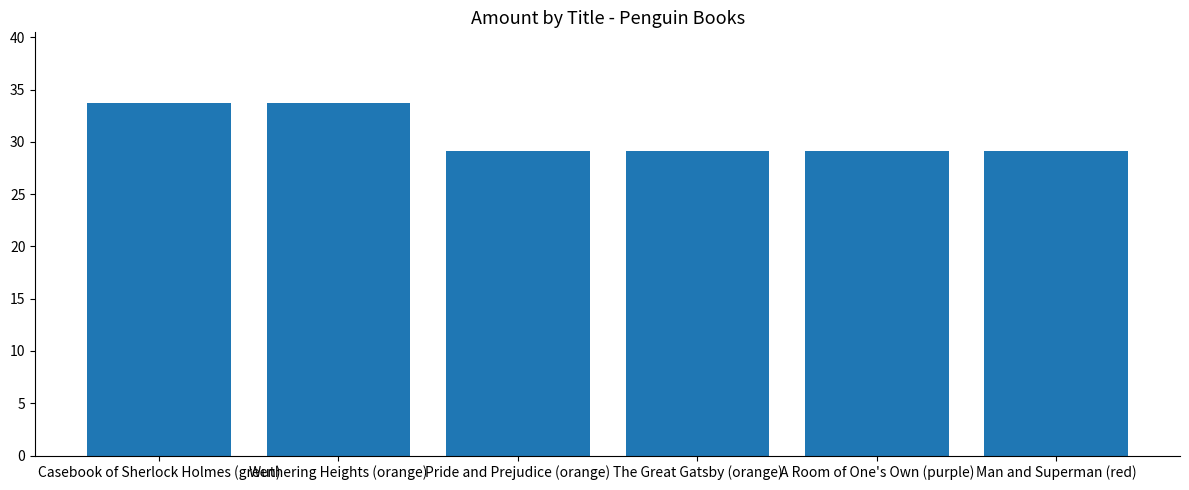

The value at Wuthering Heights (orange) is 14.4. True or false?

False